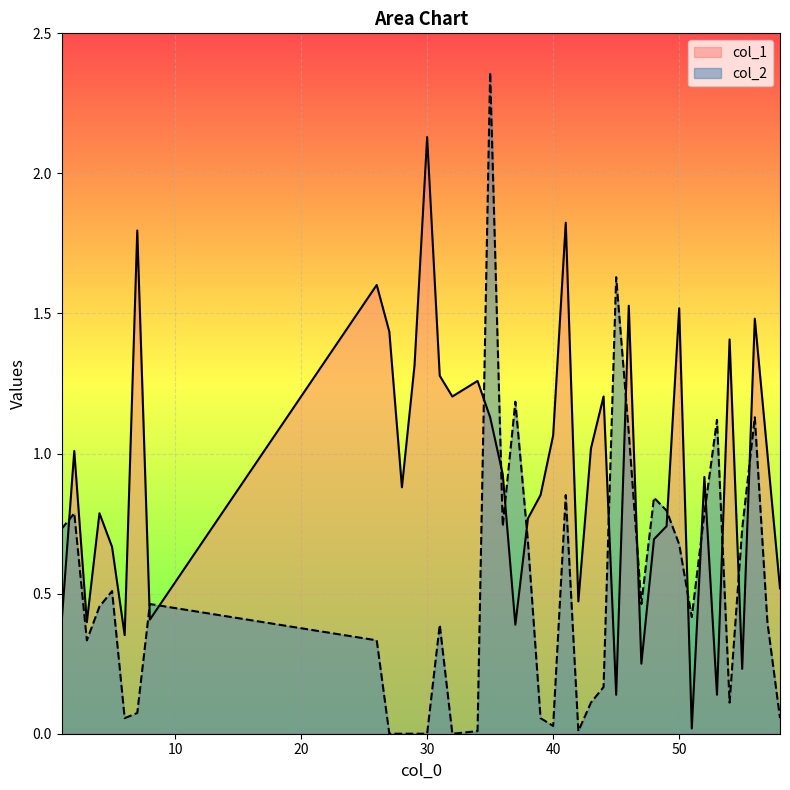

How many interior local valleys does the col_1 series have?

12